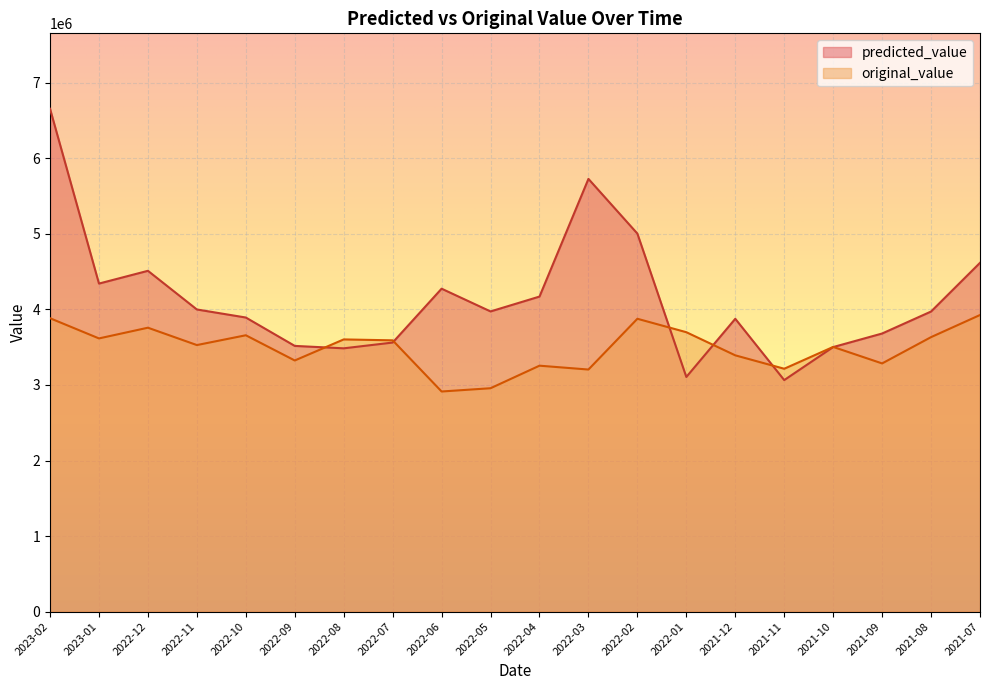

Which series changed the most between 2022-11 and 2022-10?

original_value